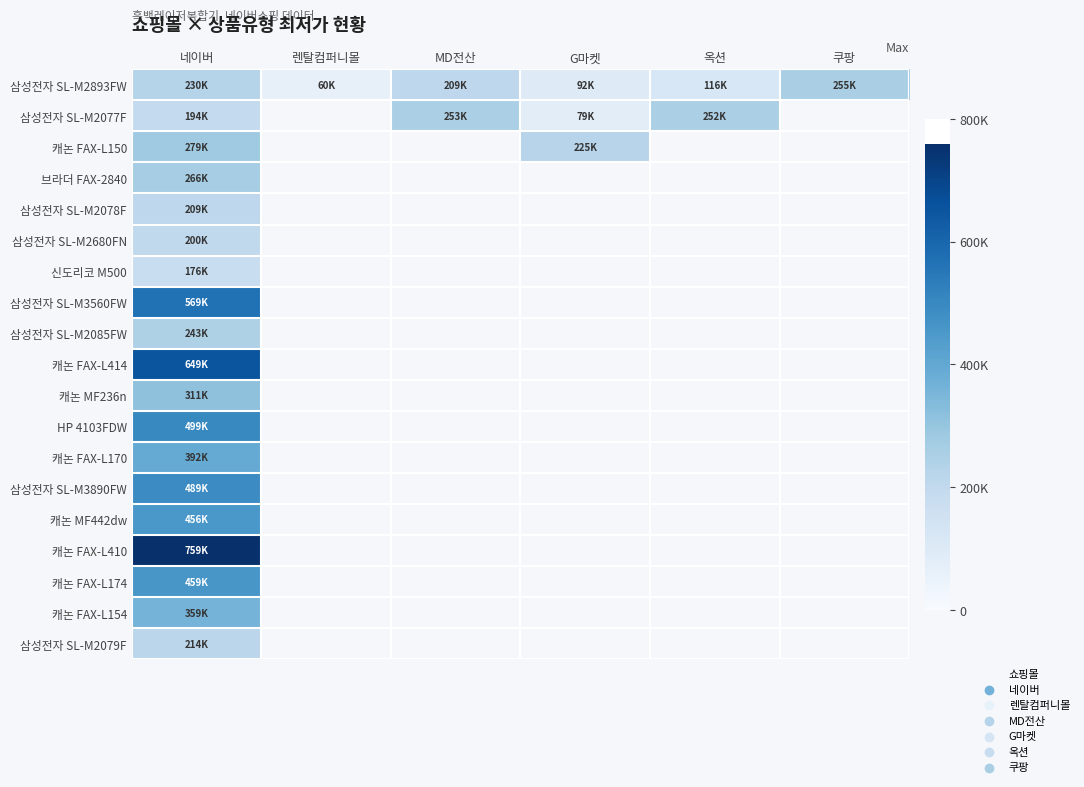

Which label corresponds to the smallest value in the chart?

렌탈컴퍼니몰